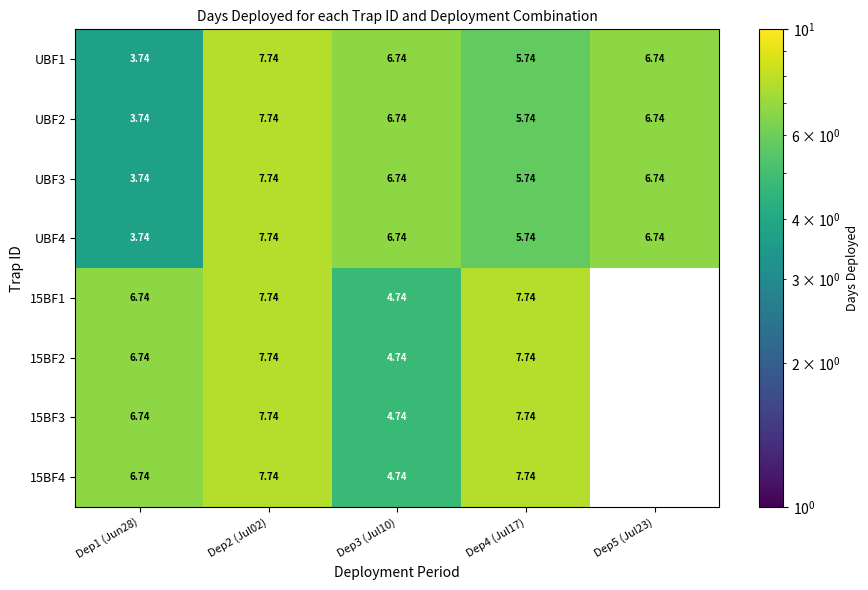

Count the number of data series in this chart.

8